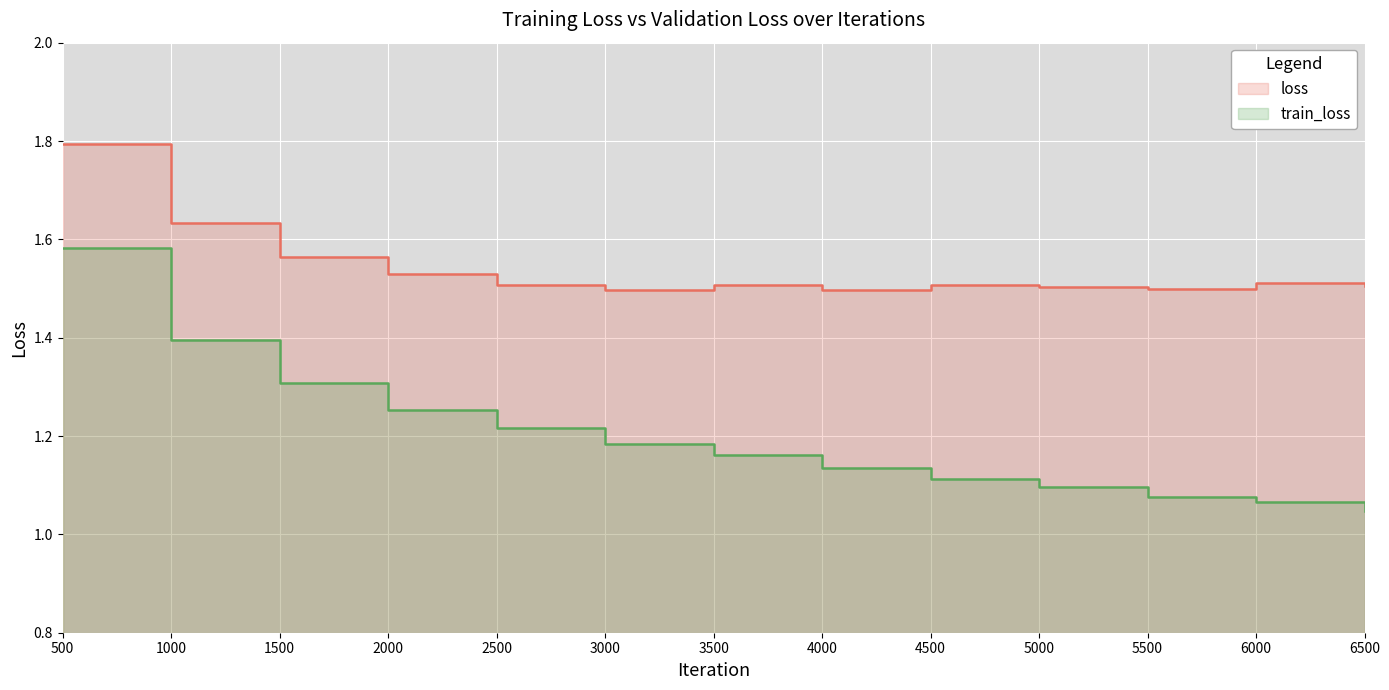

Between 4500 and 1000, which is larger?

1000